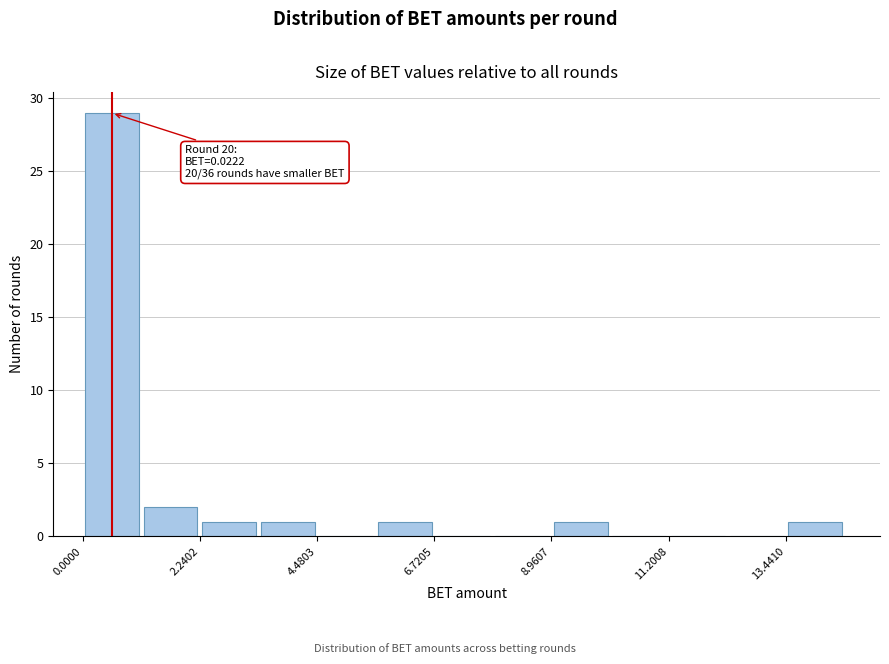

Around what value on the x-axis is the tallest bar? Give the approximate position of its centre, as read against the axis.

0.5